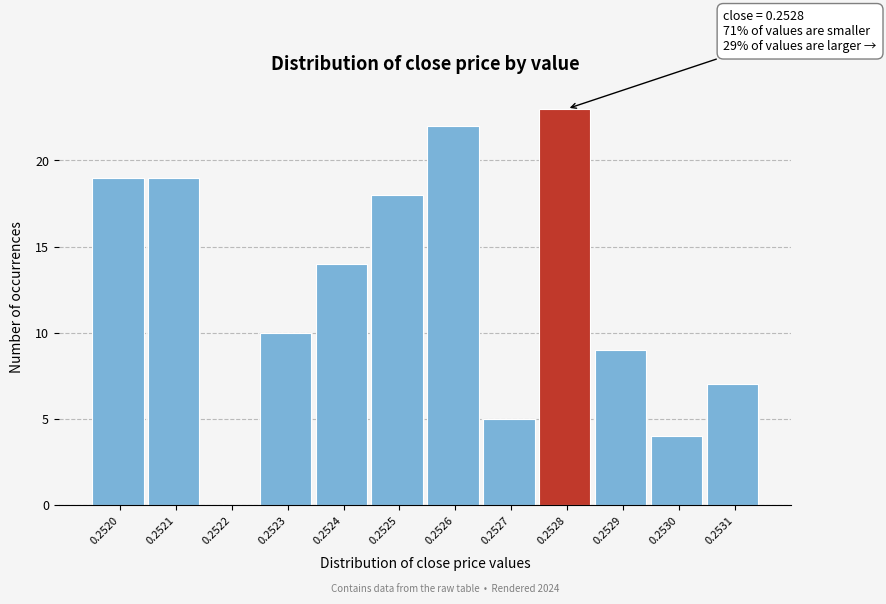

Reading left to right, list all the values displayed in this chart.

0.2520=19	0.2521=19	0.2522=0	0.2523=10	0.2524=14	0.2525=18	0.2526=22	0.2527=5	0.2528=23	0.2529=9	0.2530=4	0.2531=7